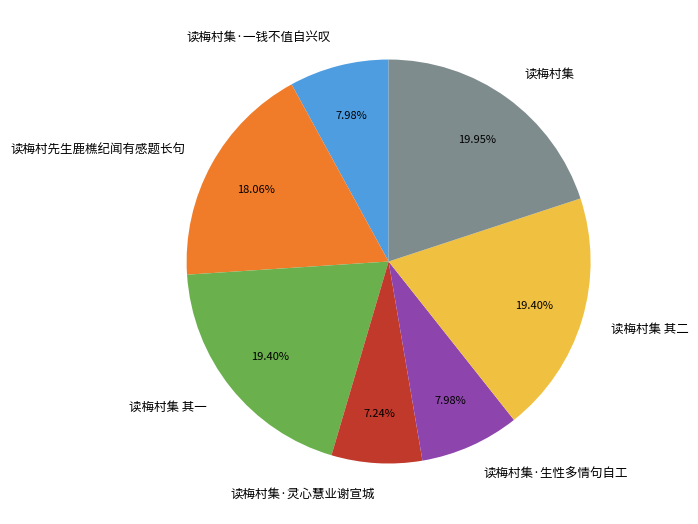

Between 读梅村集·一钱不值自兴叹 and 读梅村集 其一, which is larger?

读梅村集 其一